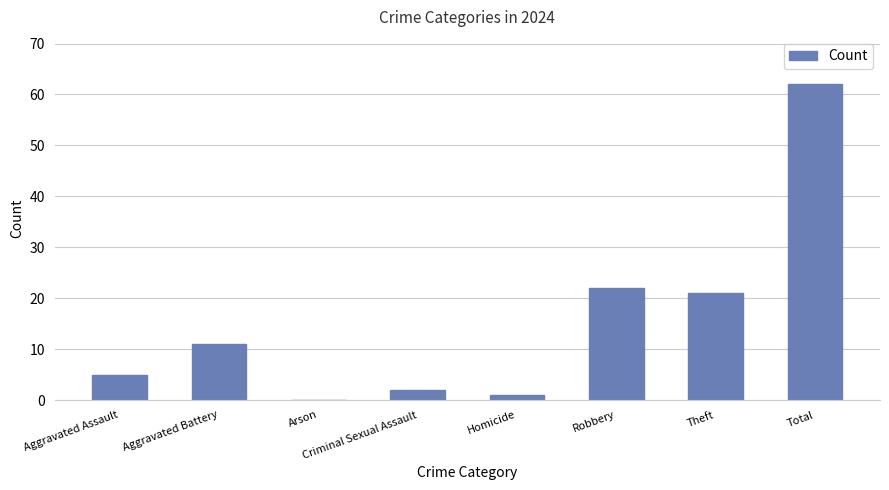

How many values are above zero?

7